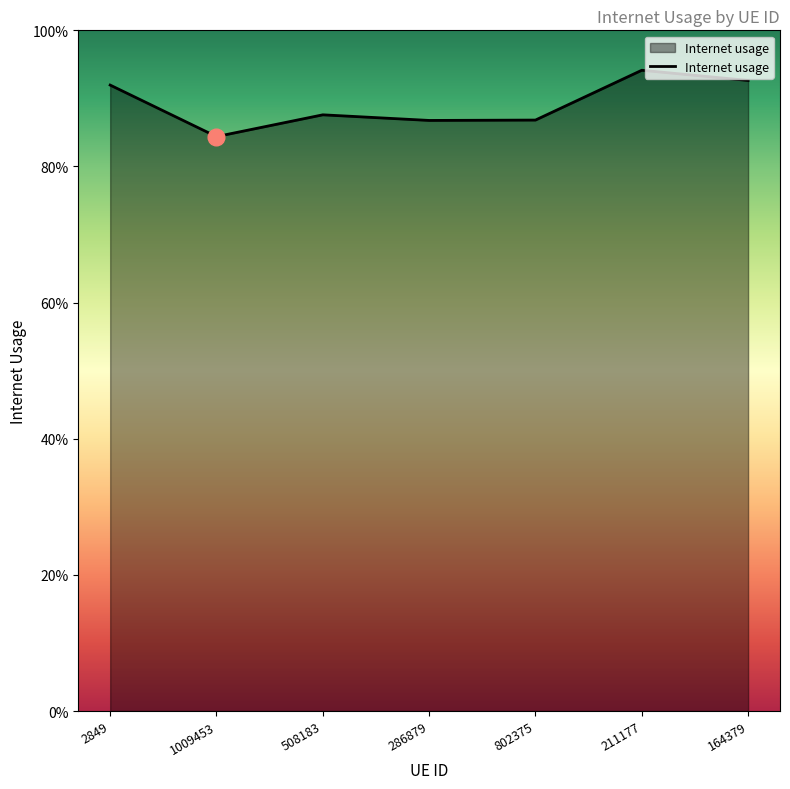

At which category does the data reach its first local peak?

508183